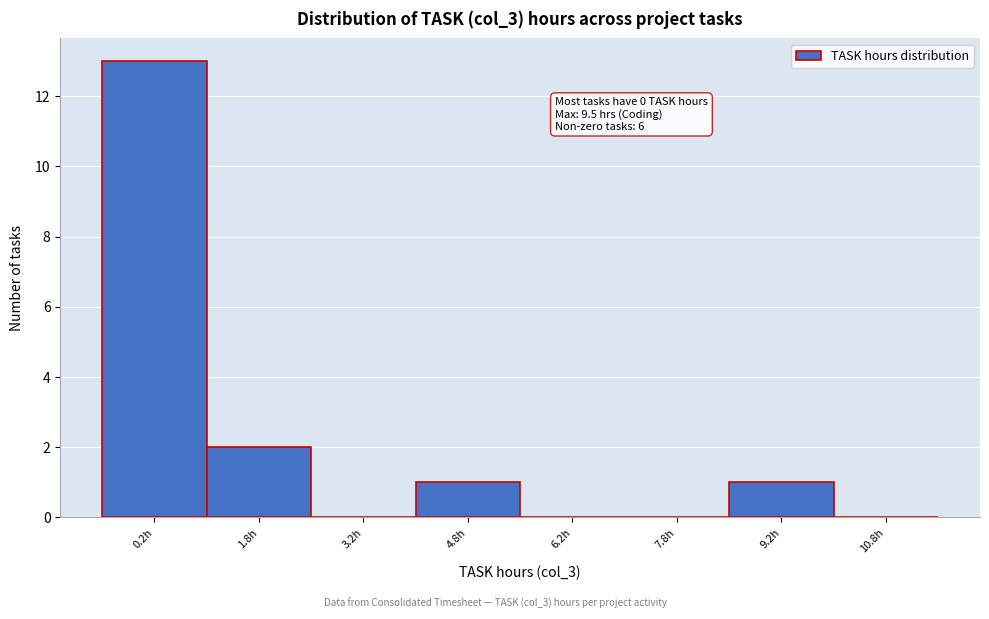

Which range on the x-axis has the tallest bar?

-0.5 to 1.0